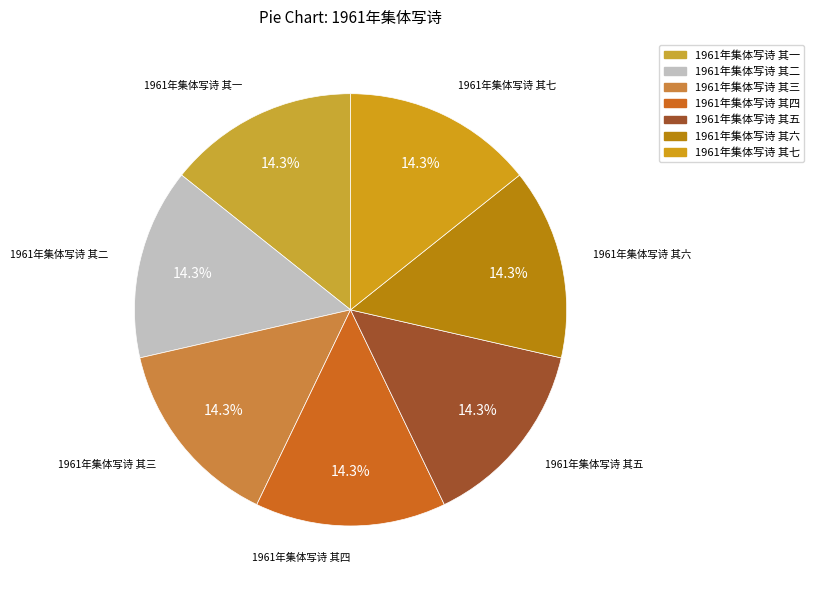

What percentage is NOT represented by 1961年集体写诗 其五?

85.7%